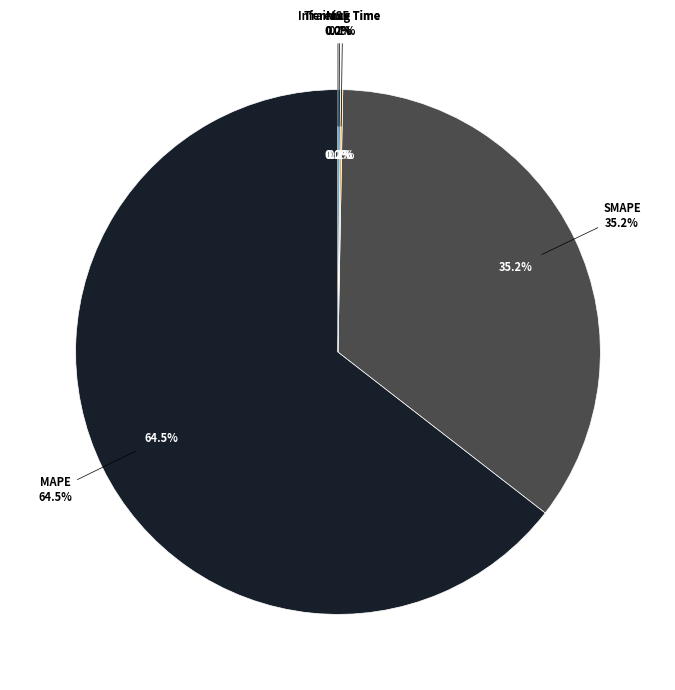

What is the total percentage of SMAPE and MSE?

35.2%